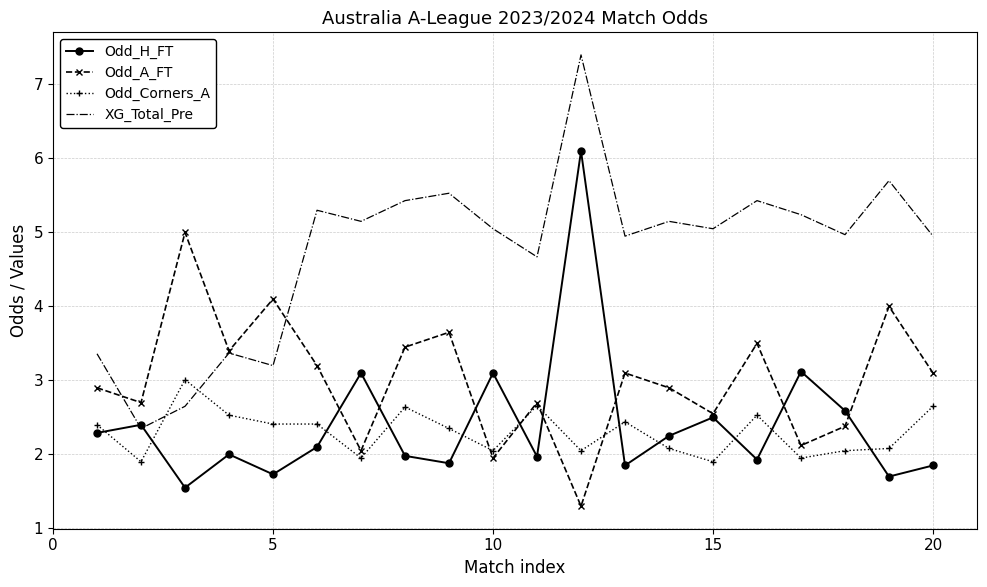

How many interior local valleys does the XG_Total_Pre series have?

7